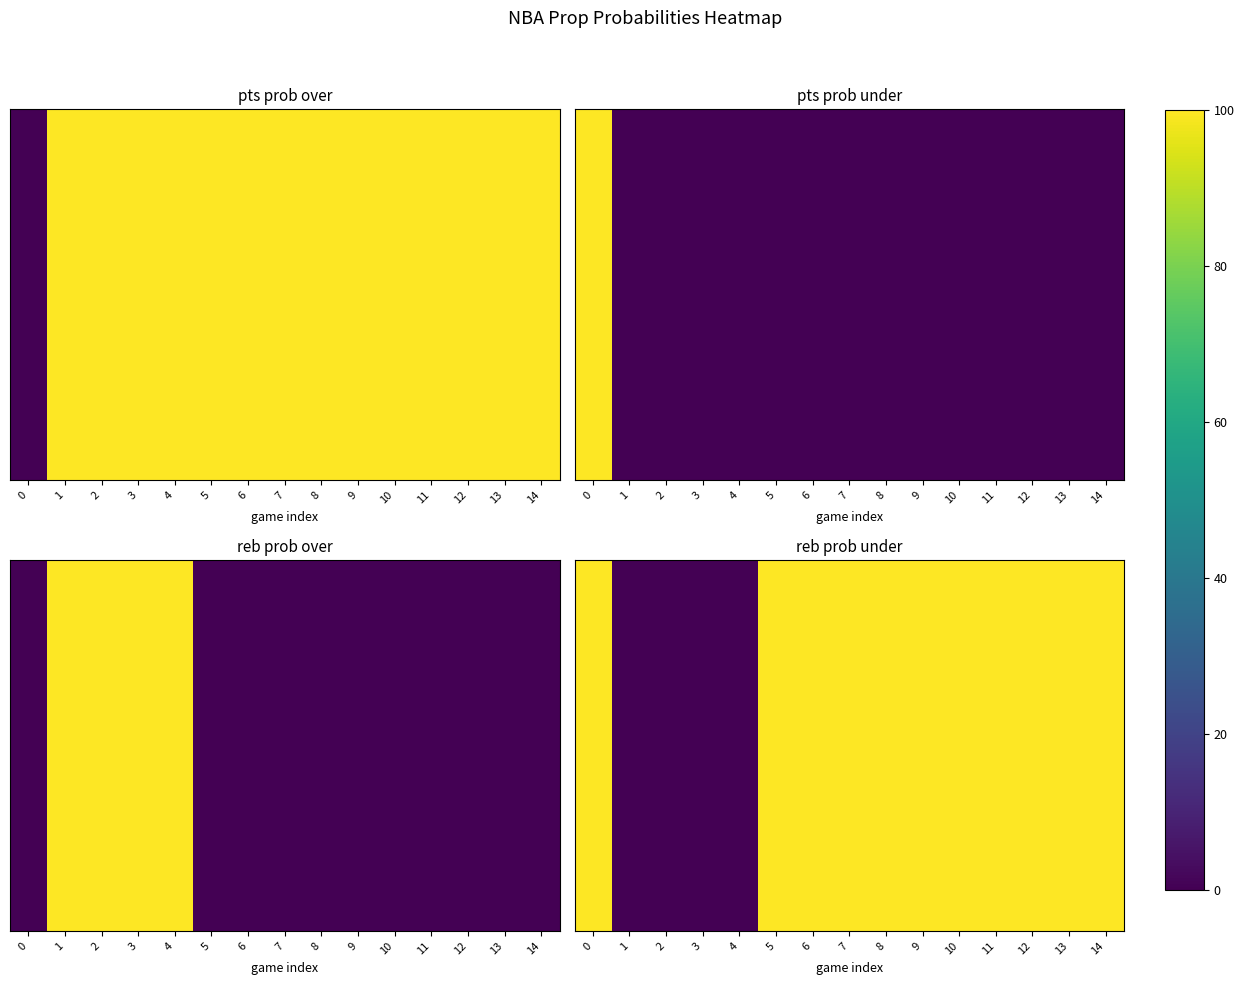

How many distinct data groups are displayed?

1